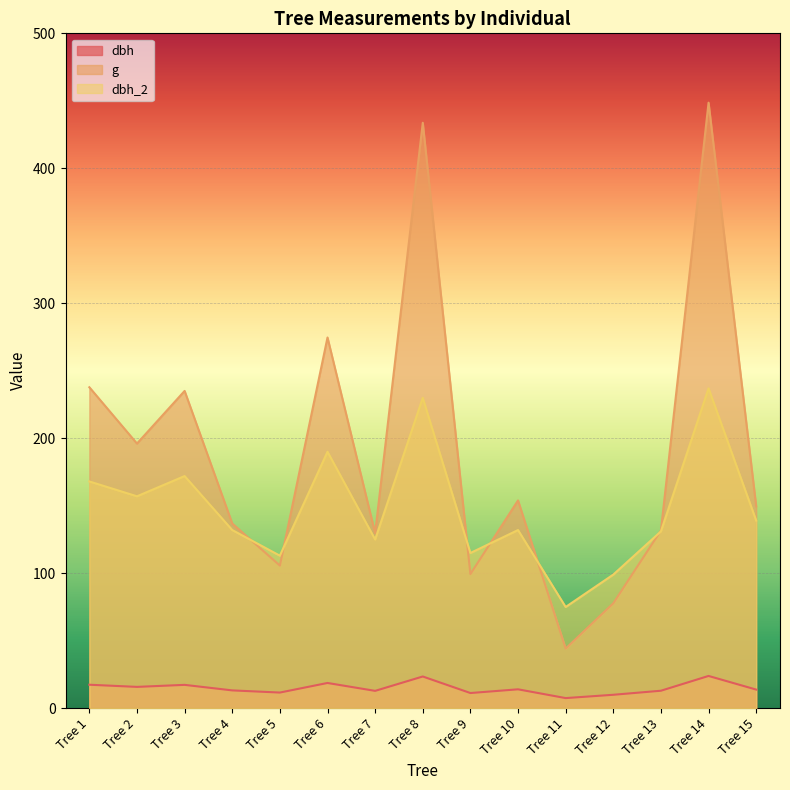

Where is the first local maximum for g?

Tree 3